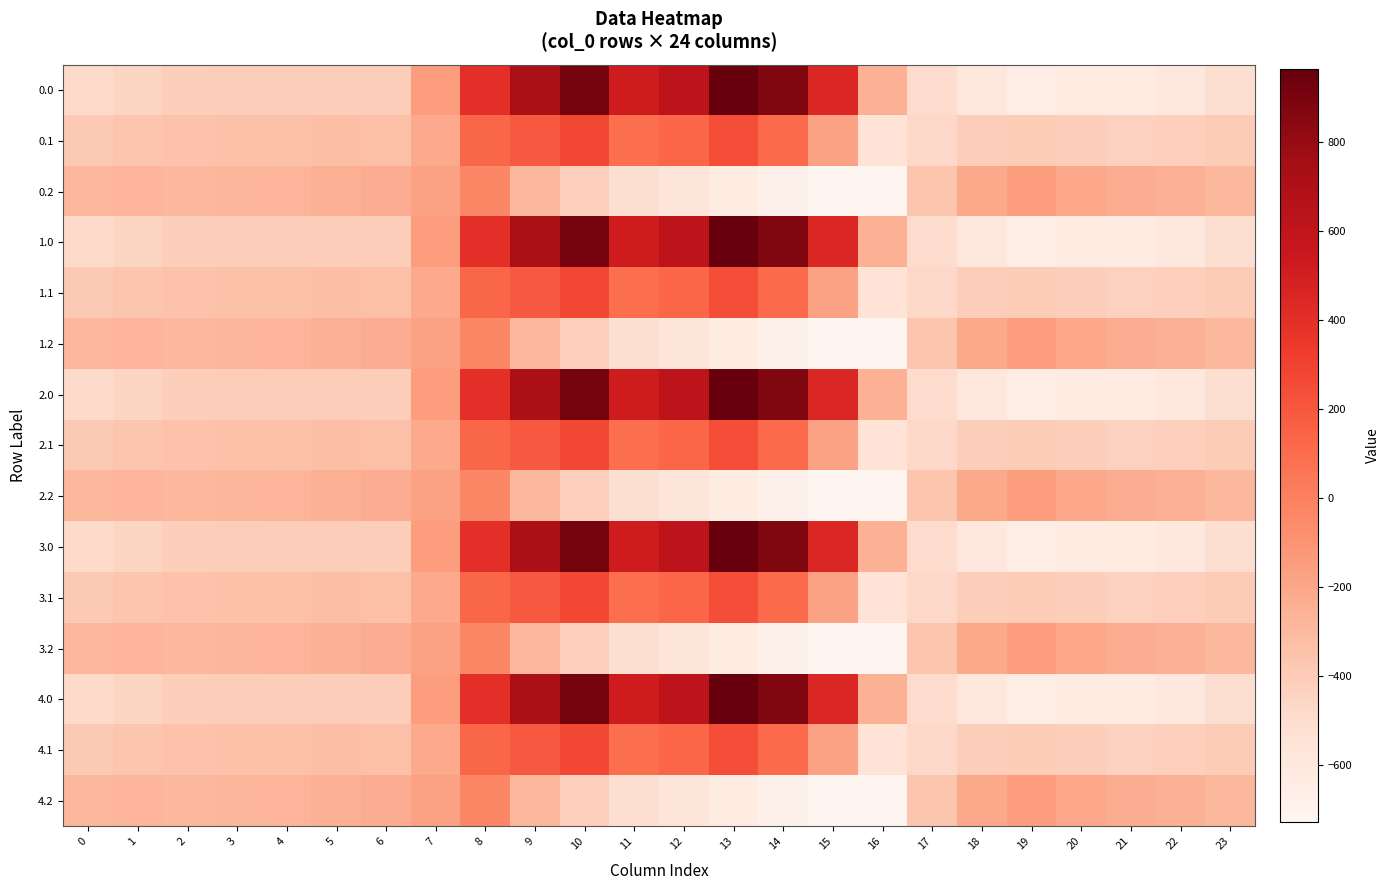

How many categories are shown in the chart?

24